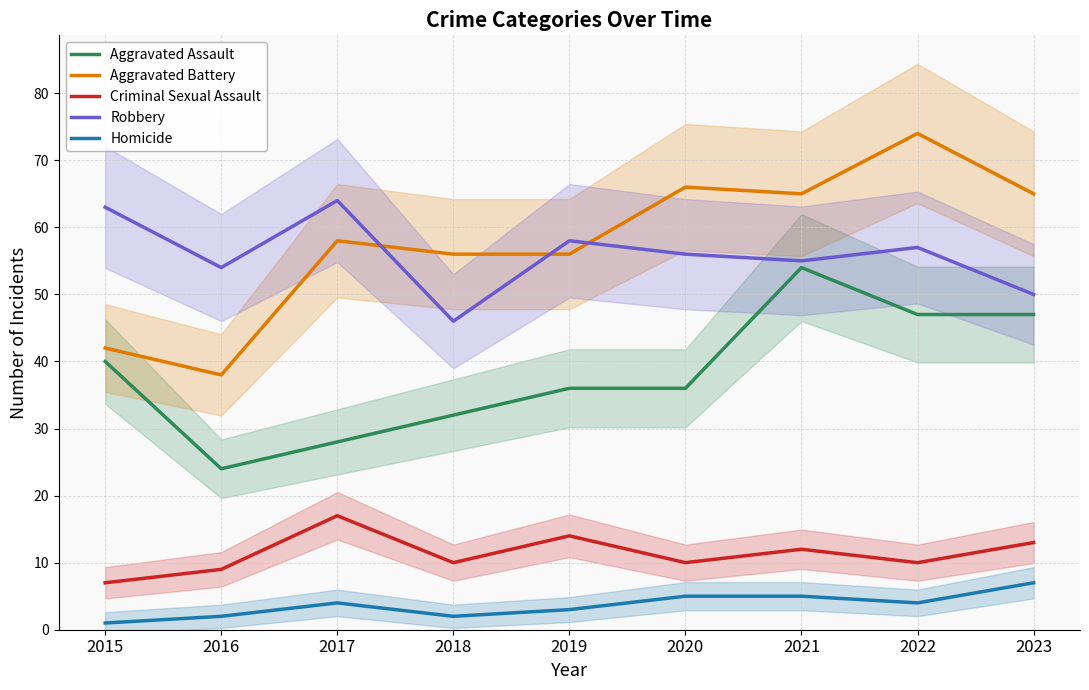

What is the highest value of the Homicide series?

7